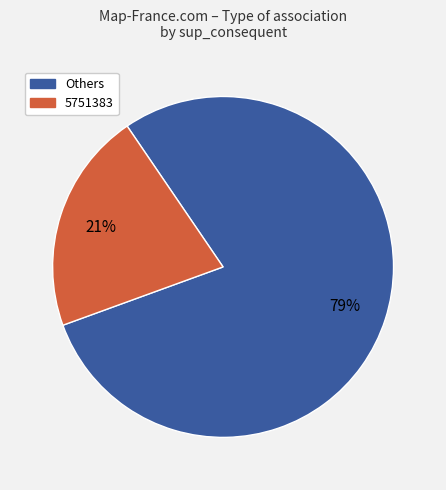

Is there any slice that represents more than half of the pie?

Yes